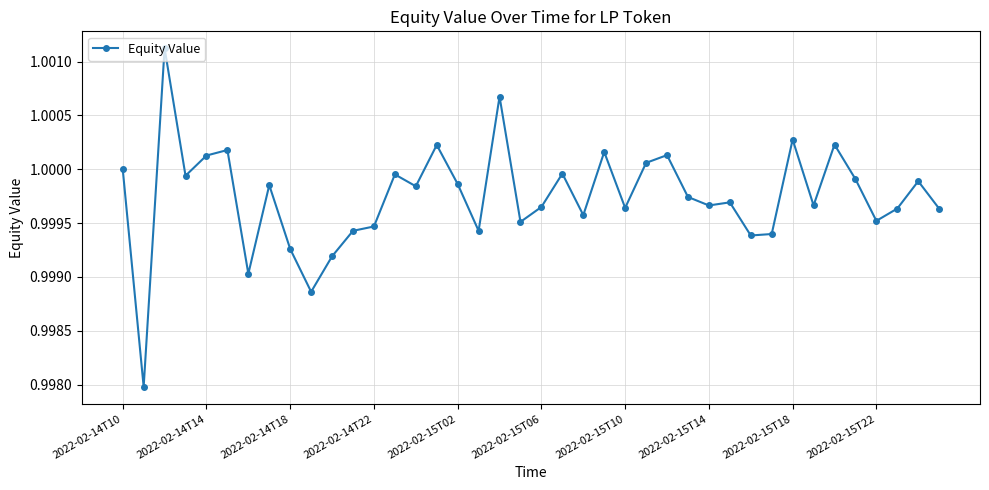

What is the sum of all values?

40.0